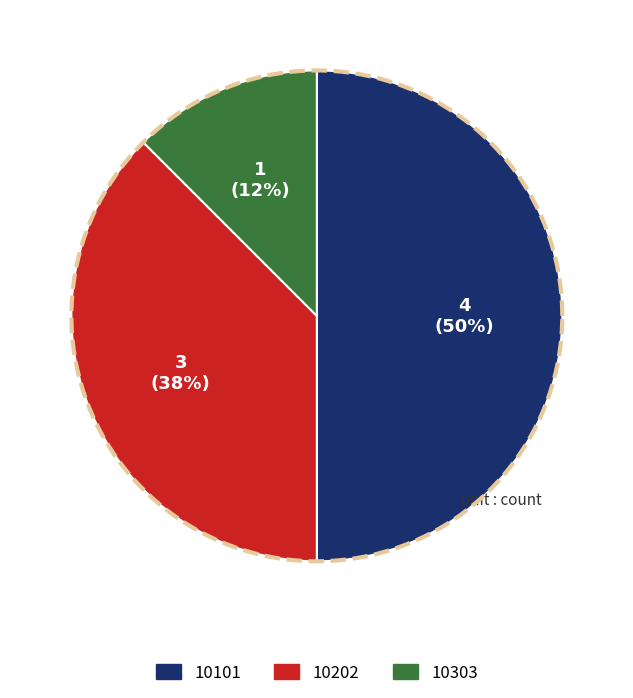

To the nearest percent, what is the difference between the 10202 and 10101 slice percentages?

12%